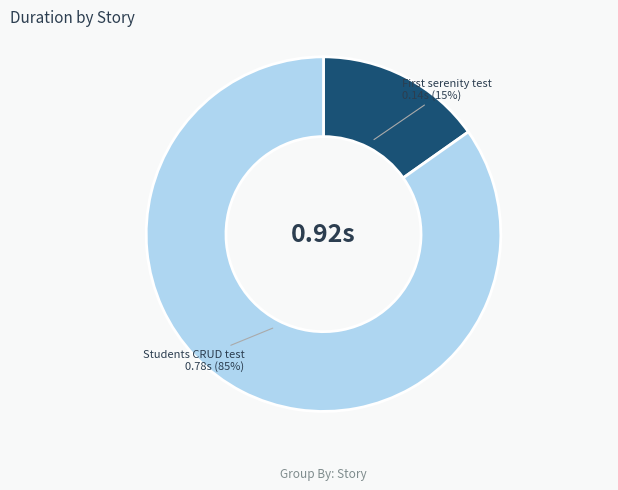

How many slices are in this pie chart?

2